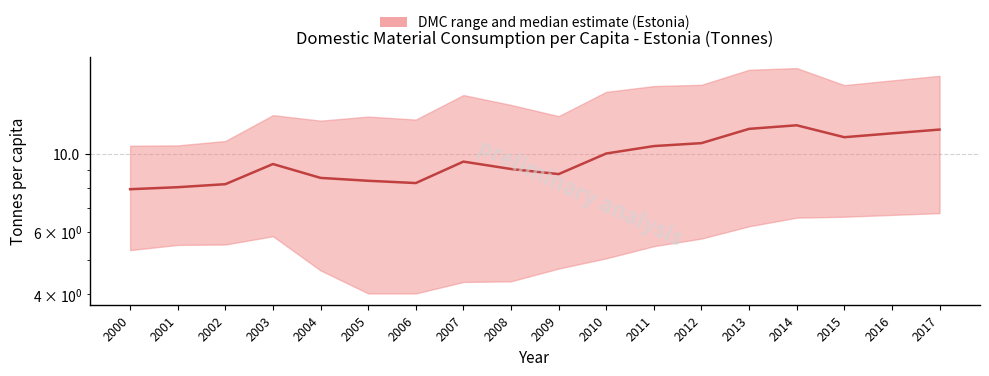

What is the smallest value displayed?

7.9